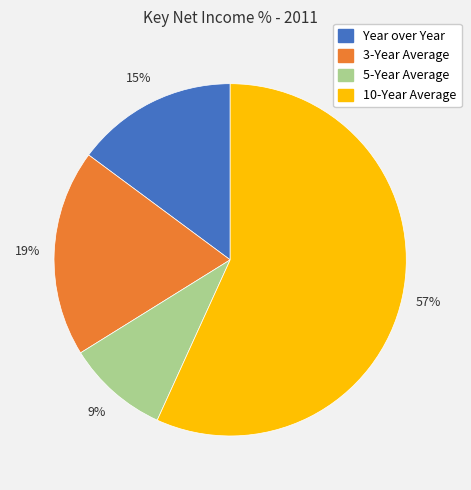

Count the number of slices in the pie.

4